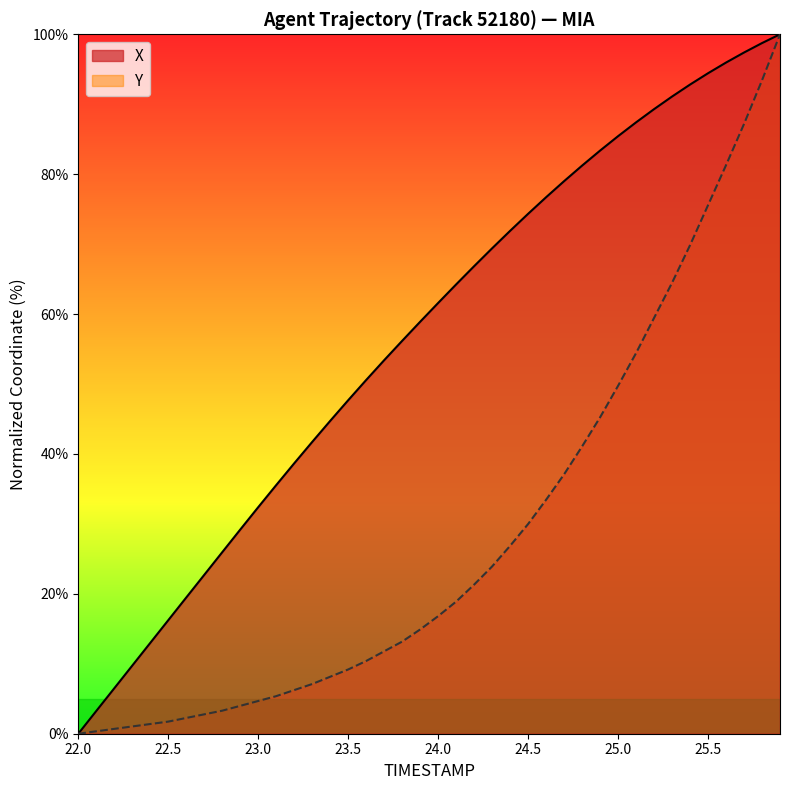

True or false: Y has a value of 9.2 at 23.5.

True